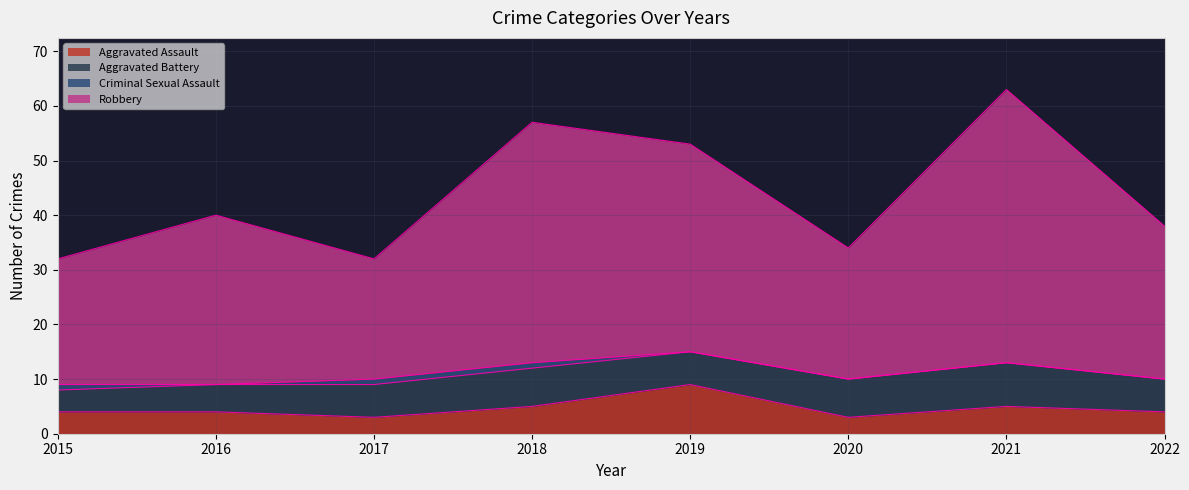

What is the total value across all series at 2020?

34